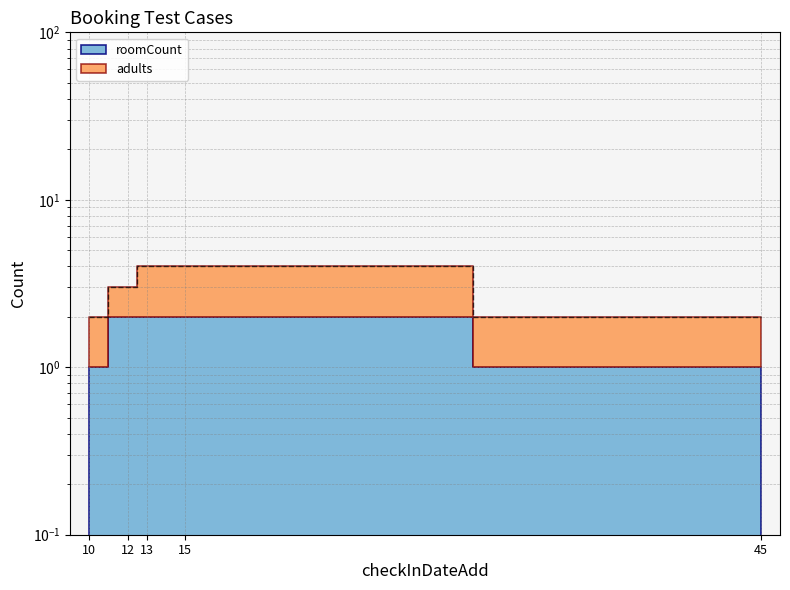

At which category does the chart reach its peak across all series?

12